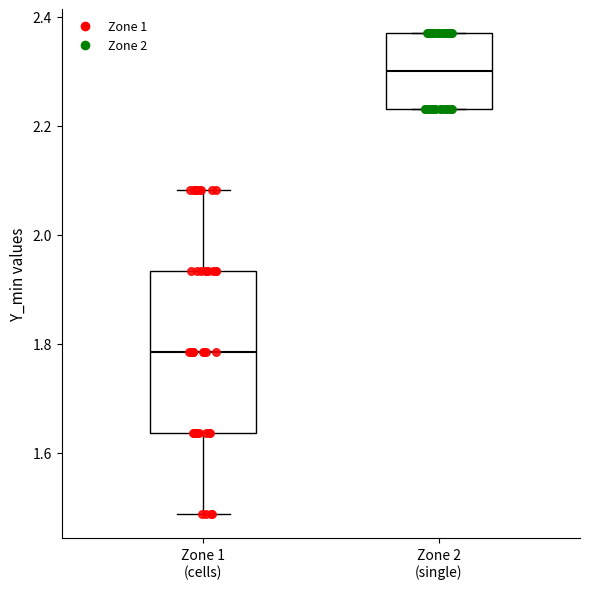

Which box has the highest median line?

Zone 2 (single)